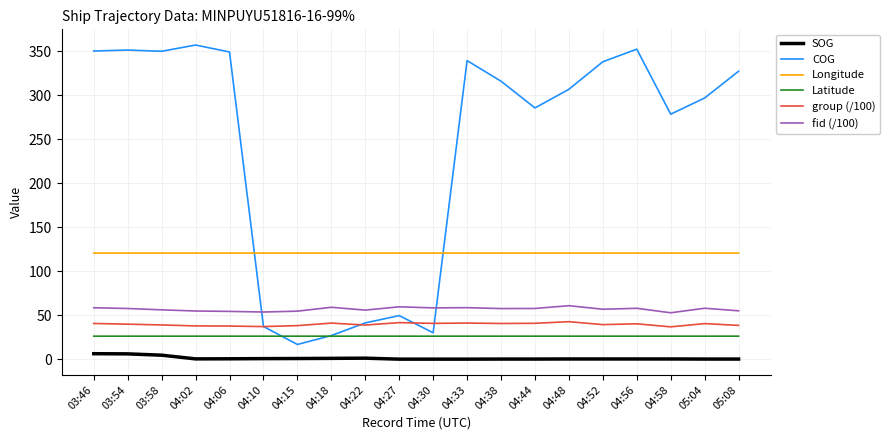

What is the minimum value for fid (/100)?

52.8